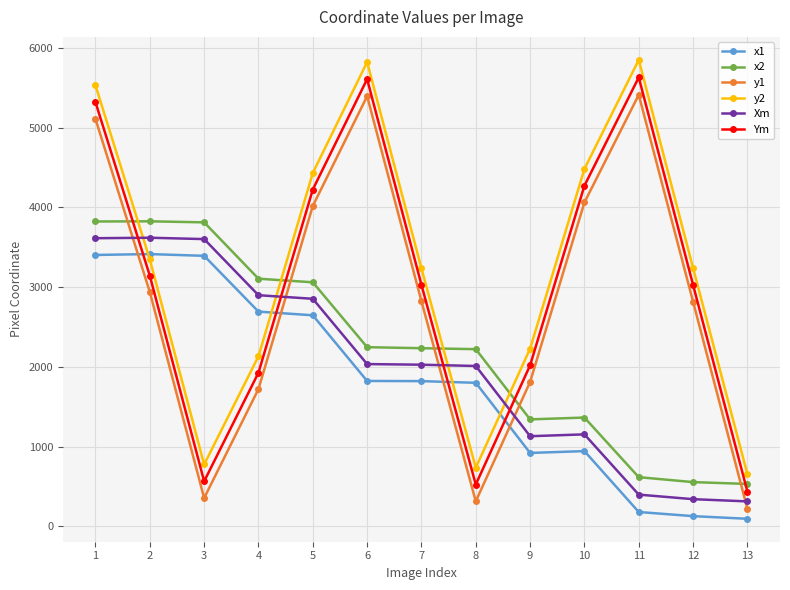

Is this an area chart (filled region under the line)?

No